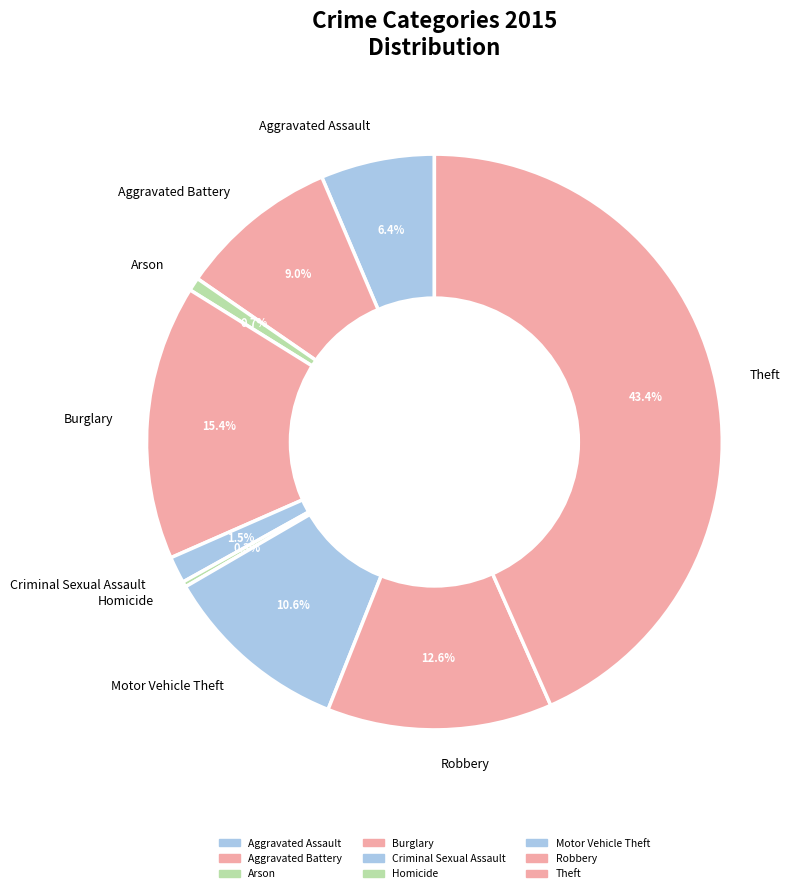

Combined, what portion of the pie is Criminal Sexual Assault and Theft?

44.9%